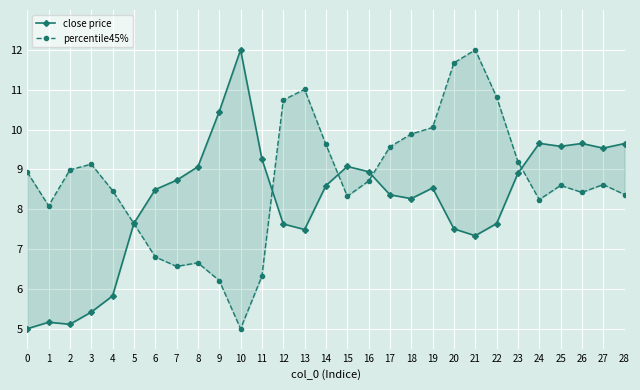

After their last crossing, which series has the higher values: percentile45% or close price?

close price